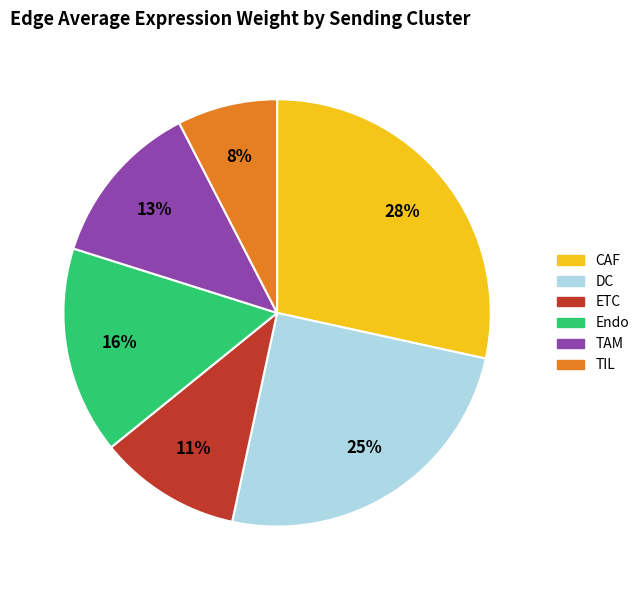

Does TIL account for over 50% of the chart?

No